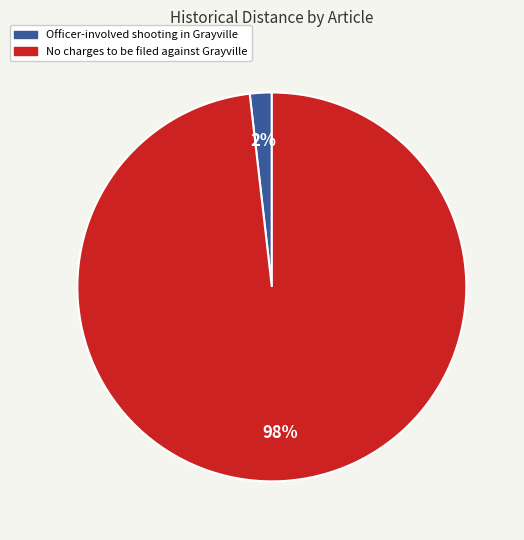

Rank the categories by value from lowest to highest.

Officer-involved shooting in Grayville, No charges to be filed against Grayville